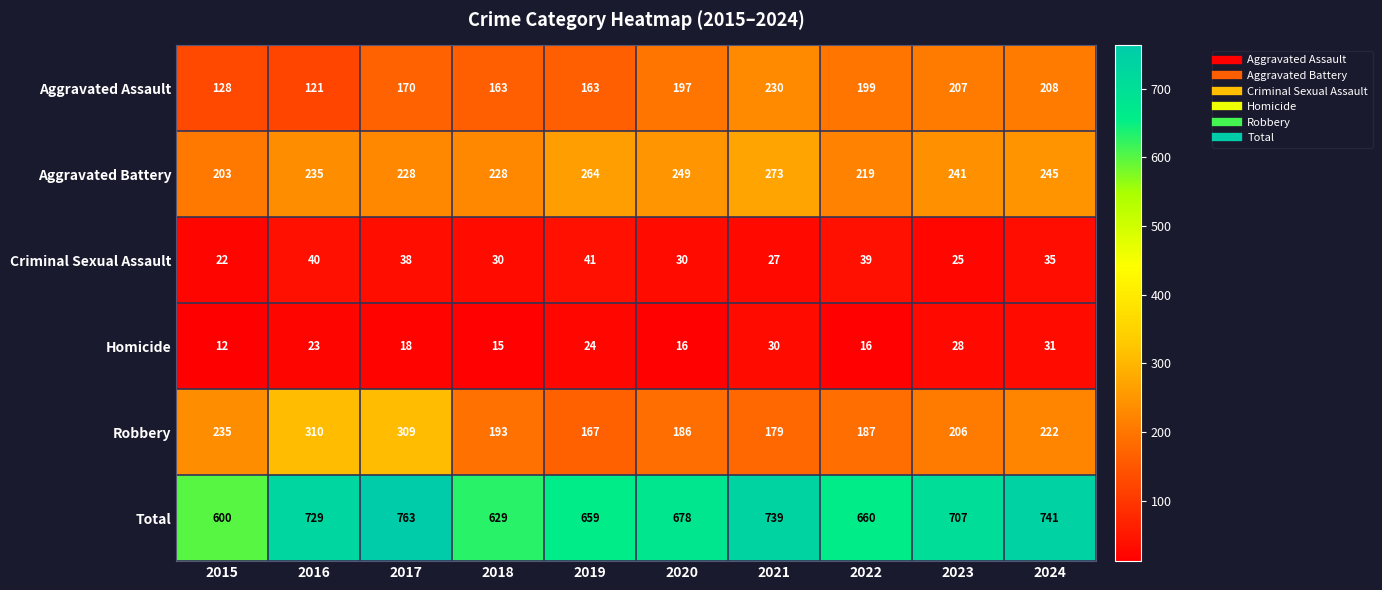

What is the spread (max minus min) of values at 2017?

745